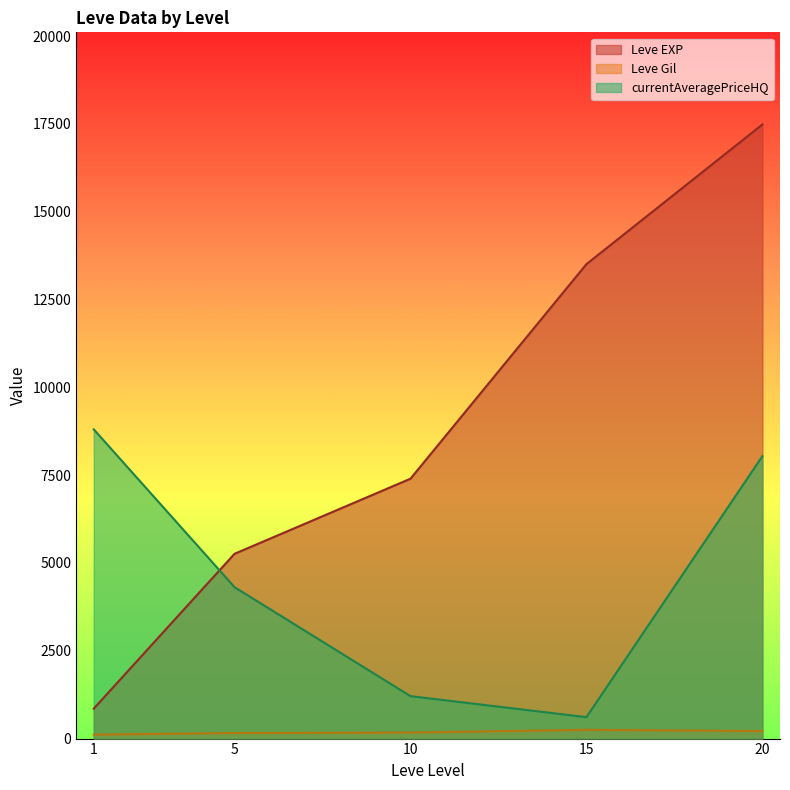

What is the sum of the Leve Gil values at 1 and 5?

271.3